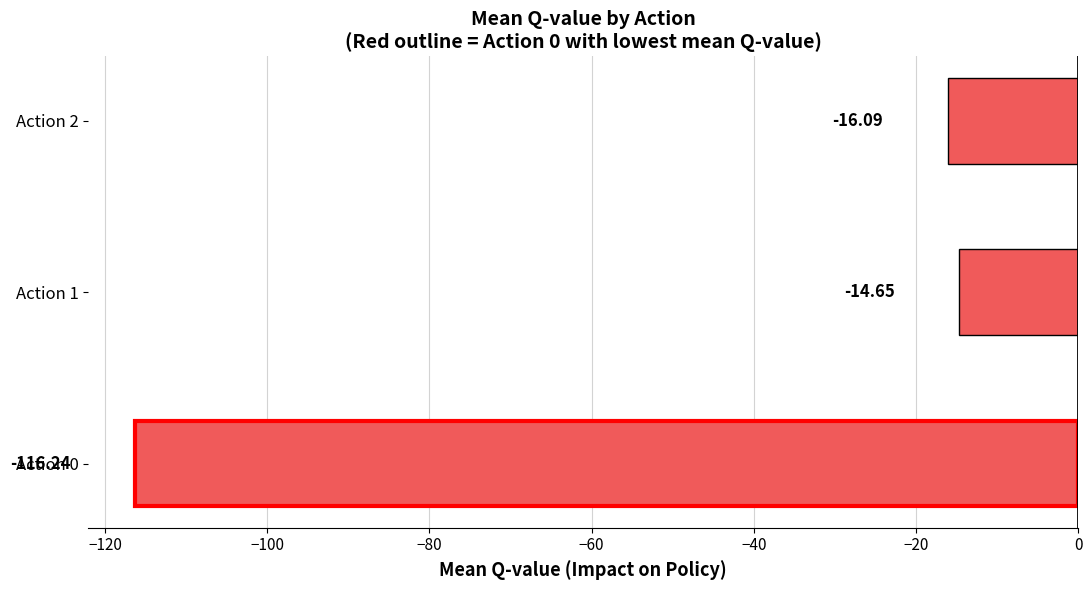

How many bars are there in total?

3